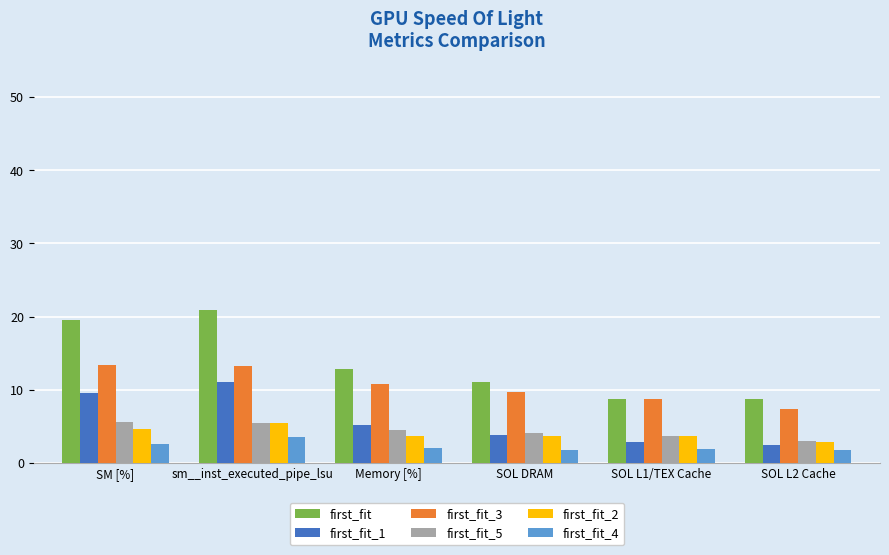

How many bars are there in total?

36